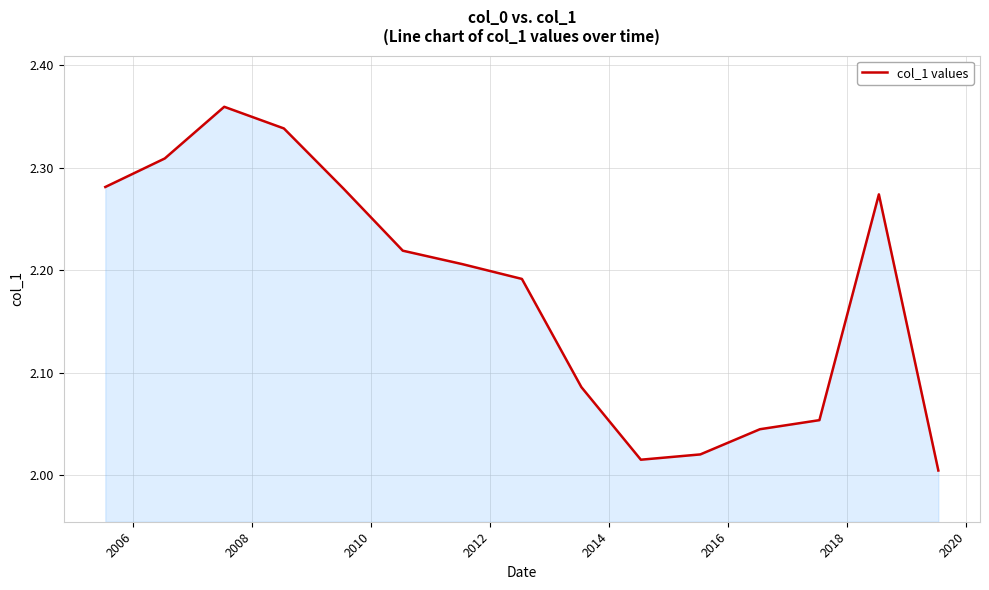

What is the difference between the maximum and minimum values?

0.4